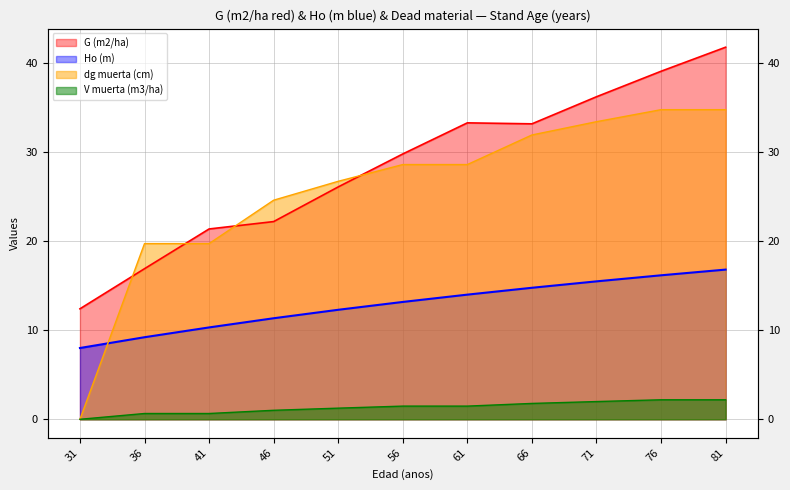

Where do dg muerta (cm) and G (m2/ha) first cross each other?

31 and 36